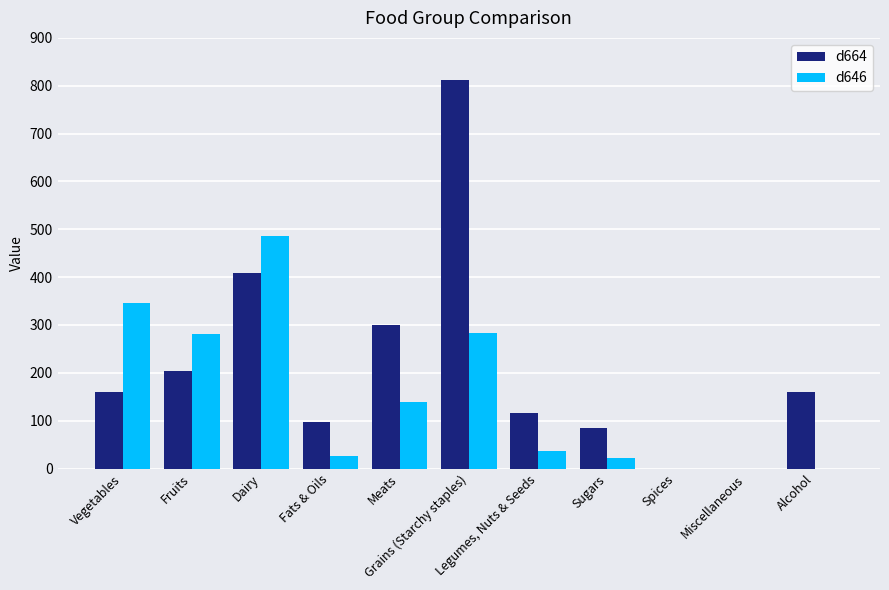

What value does the d664 series have at Fruits?

203